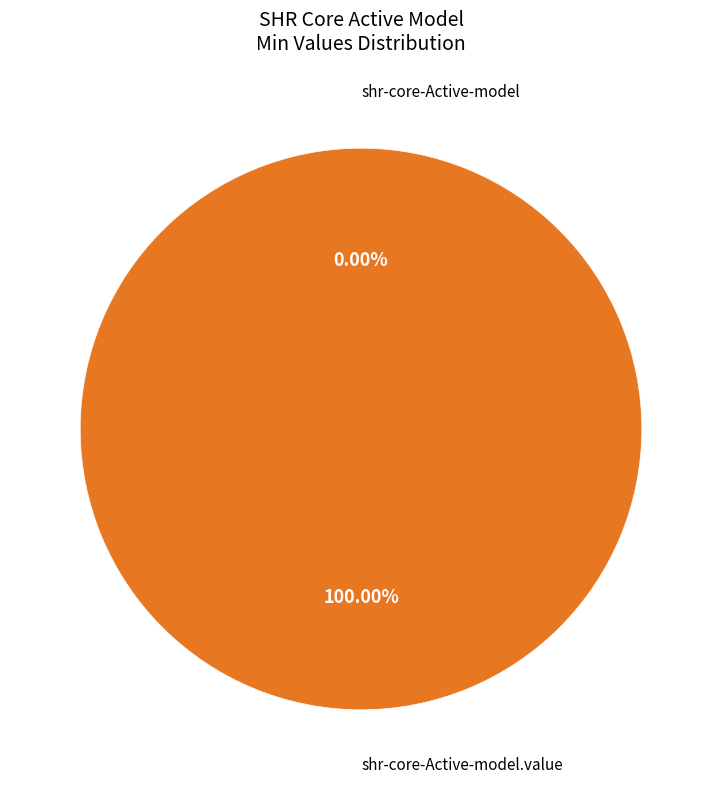

Is shr-core-Active-model the majority of the pie?

No